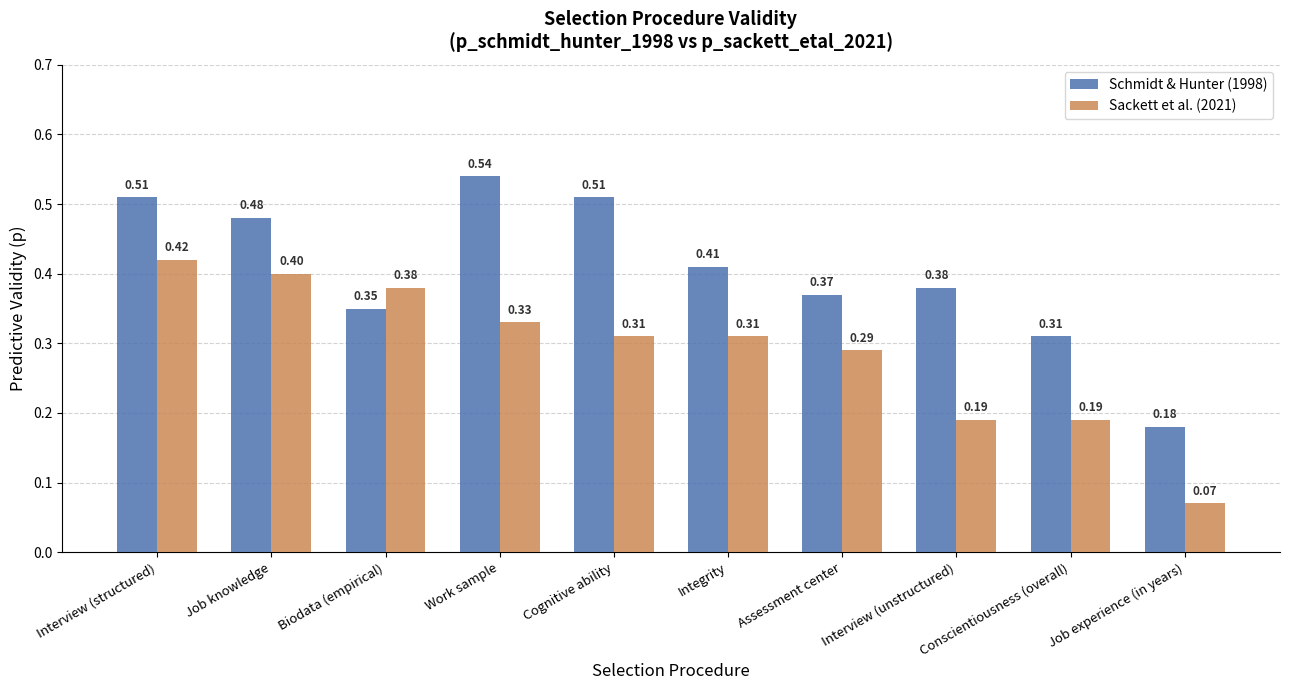

Is the value of Schmidt & Hunter (1998) at Job experience (in years) greater than the value of Sackett et al. (2021) at Interview (unstructured)?

No